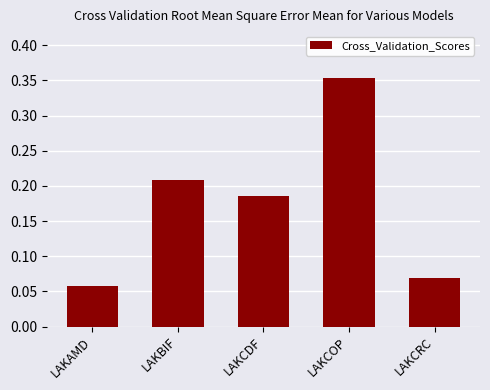

The chart shows a value of 0.1 at LAKCOP. True or false?

False